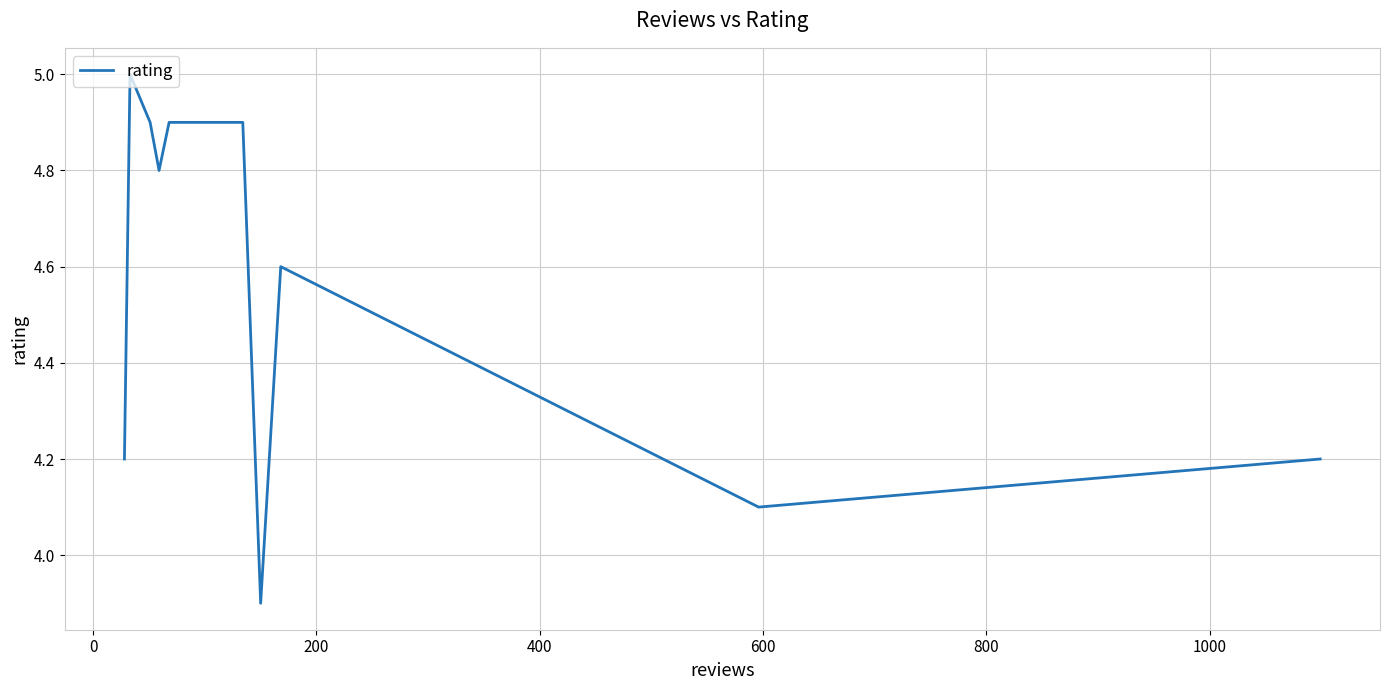

What is the difference between the maximum and minimum values?

1.1